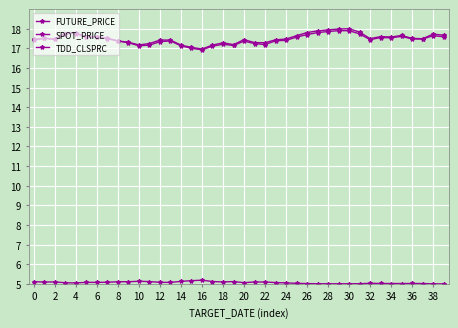

Reading left to right, list all the values displayed in this chart.

FUTURE_PRICE: 17.4	17.5	17.5	17.8	17.8	17.6	17.6	17.5	17.4	17.3	17.2	17.2	17.4	17.4	17.2	17.1	17.0	17.2	17.3	17.2	17.4	17.3	17.3	17.4	17.5	17.6	17.8	17.9	17.9	18.0	18.0	17.8	17.5	17.6	17.6	17.7	17.5	17.5	17.7	17.7
SPOT_PRICE: 17.5	17.5	17.5	17.8	17.8	17.6	17.6	17.5	17.4	17.3	17.1	17.2	17.3	17.4	17.1	17.0	16.9	17.1	17.2	17.1	17.4	17.2	17.2	17.4	17.4	17.6	17.7	17.8	17.9	17.9	17.9	17.7	17.4	17.6	17.5	17.6	17.5	17.5	17.6	17.6
TDD_CLSPRC: 5.1	5.1	5.1	5.1	5.0	5.1	5.1	5.1	5.1	5.1	5.1	5.1	5.1	5.1	5.1	5.2	5.2	5.1	5.1	5.1	5.1	5.1	5.1	5.1	5.1	5.0	5.0	5.0	5.0	5.0	5.0	5.0	5.0	5.0	5.0	5.0	5.0	5.0	5.0	5.0